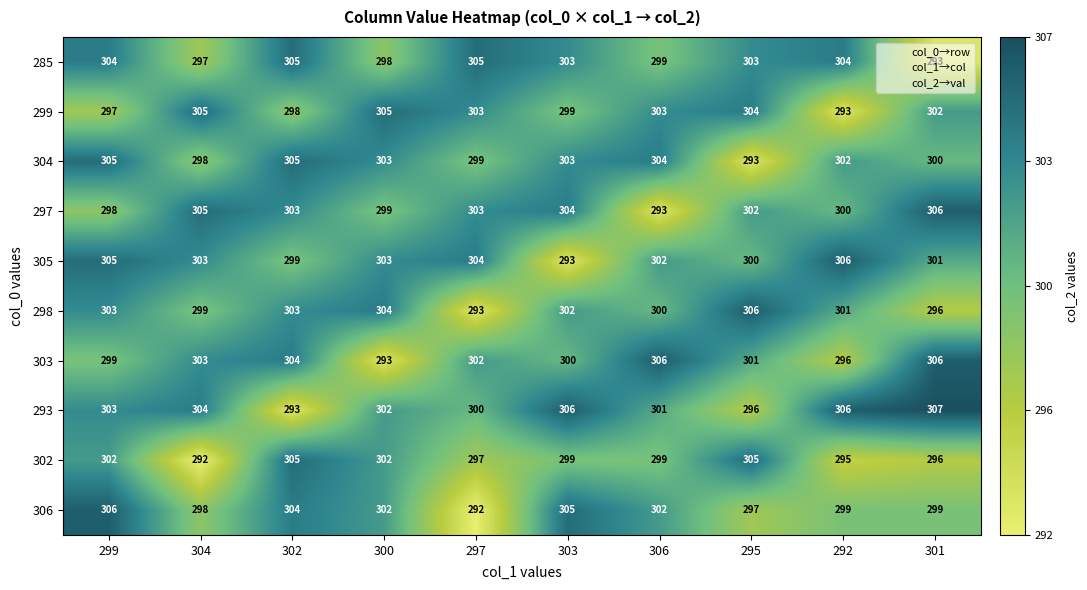

Which category has the highest value in the 297 series?

301